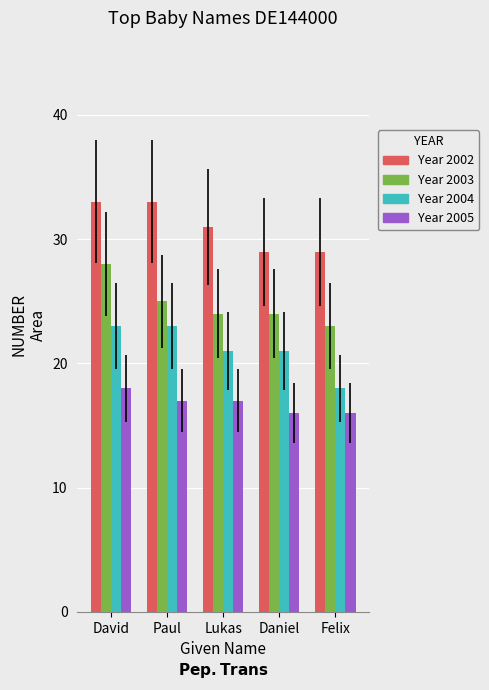

What is the difference between the highest and lowest values at Lukas?

14